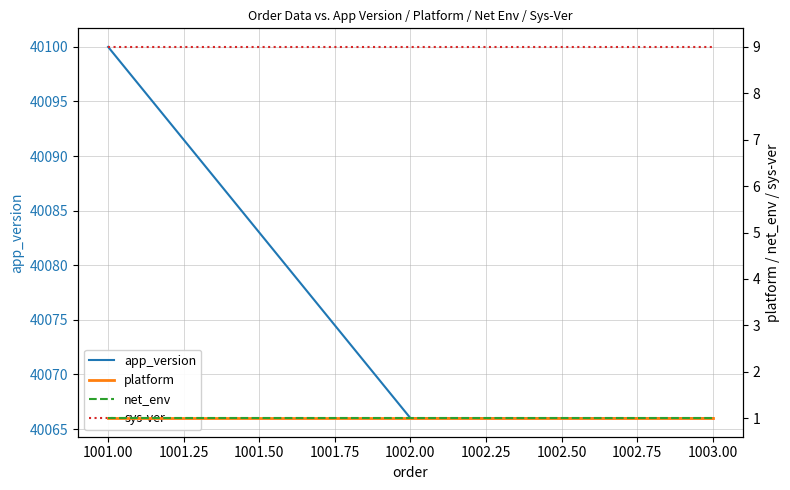

What is the sum of all app_version values?

120232